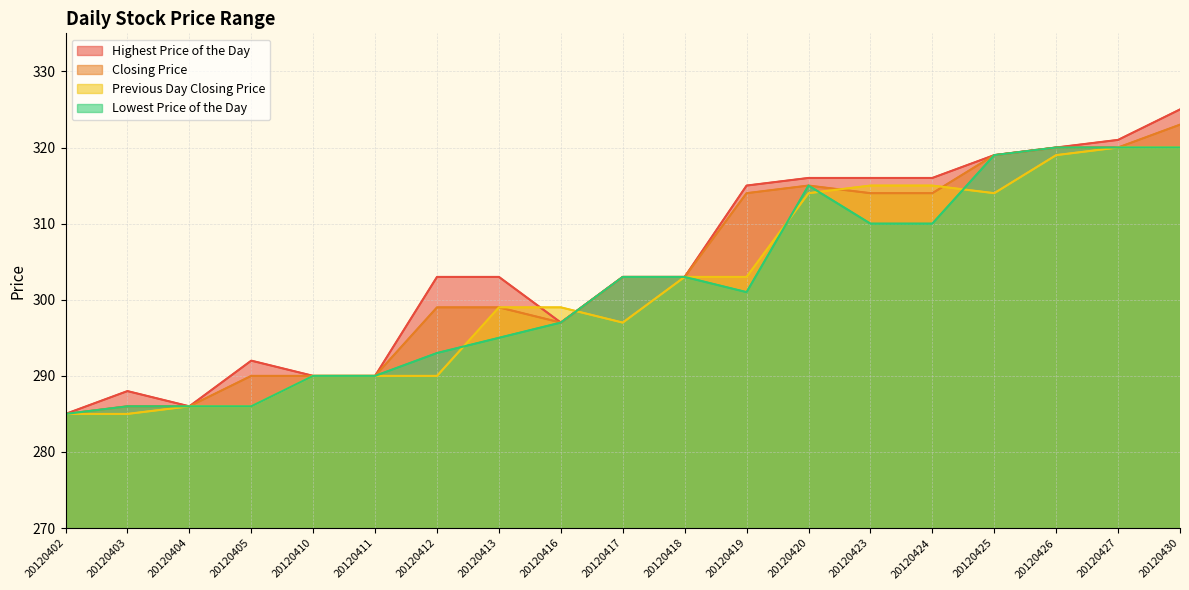

What is the difference between the highest and lowest values at 20120425?

5